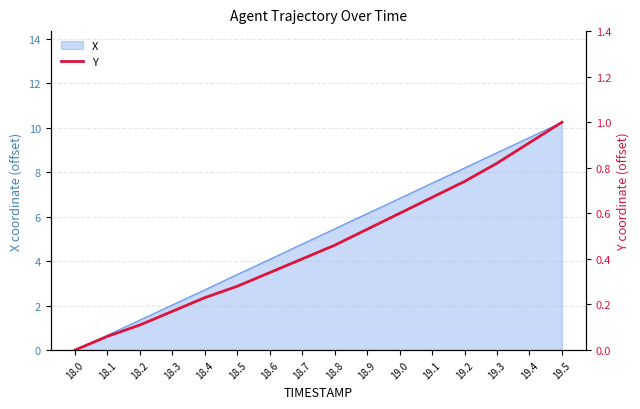

Which label corresponds to the largest value in the chart?

19.5